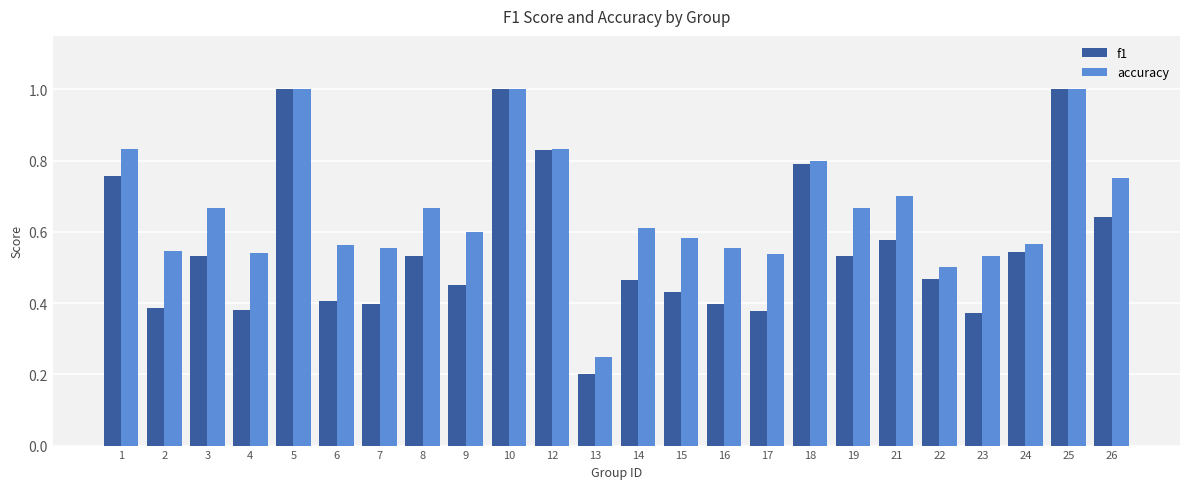

List the series in order of their overall mean, lowest first.

f1, accuracy